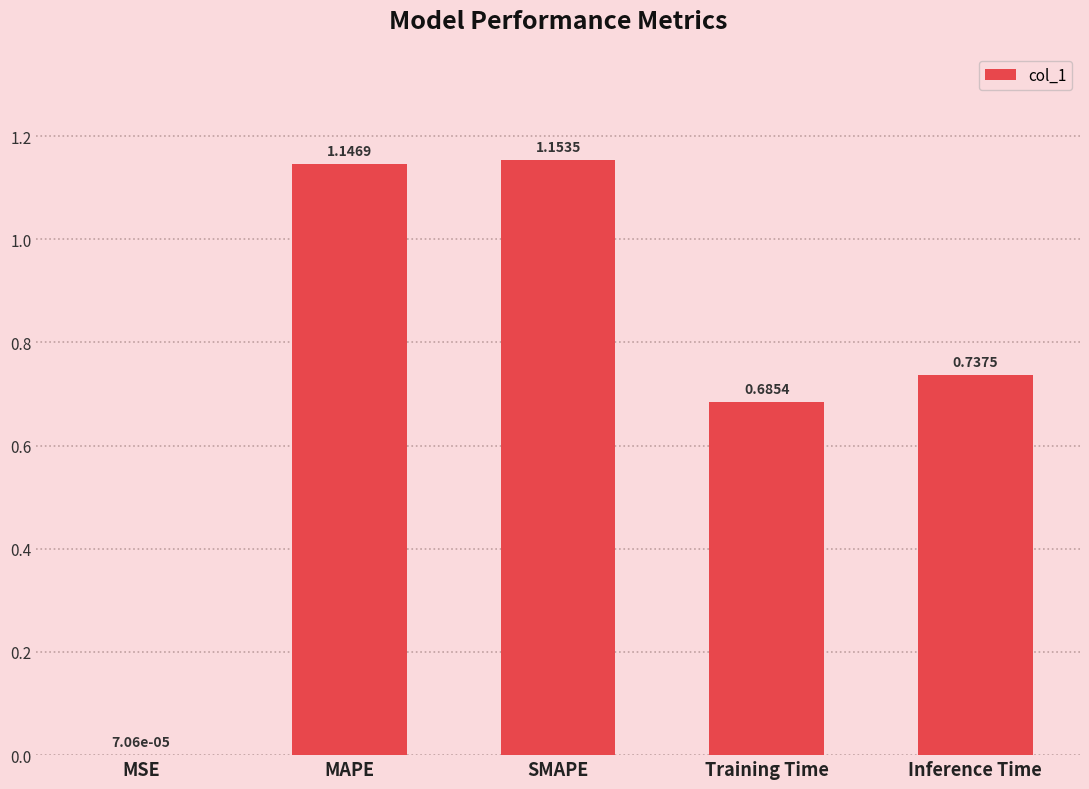

What is the change in value from Training Time to Inference Time?

+0.1